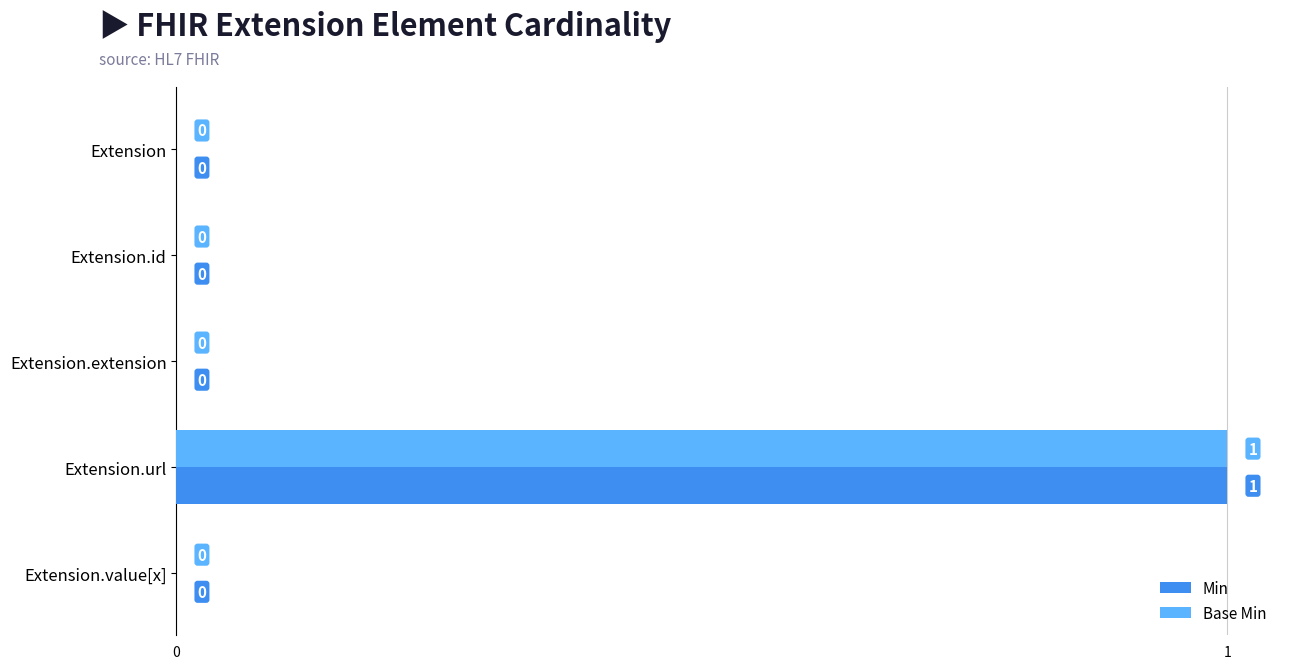

What is the maximum value for Base Min?

1